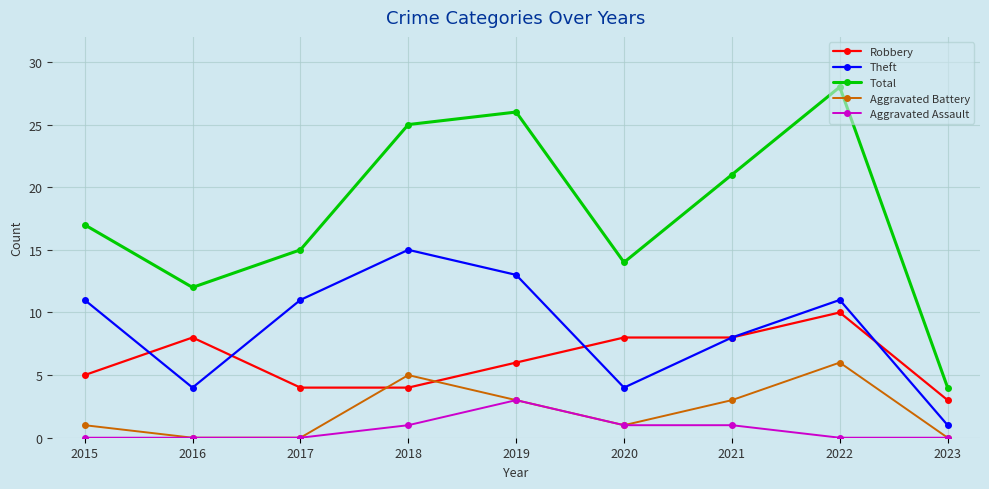

What is the spread (max minus min) of values at 2021?

20